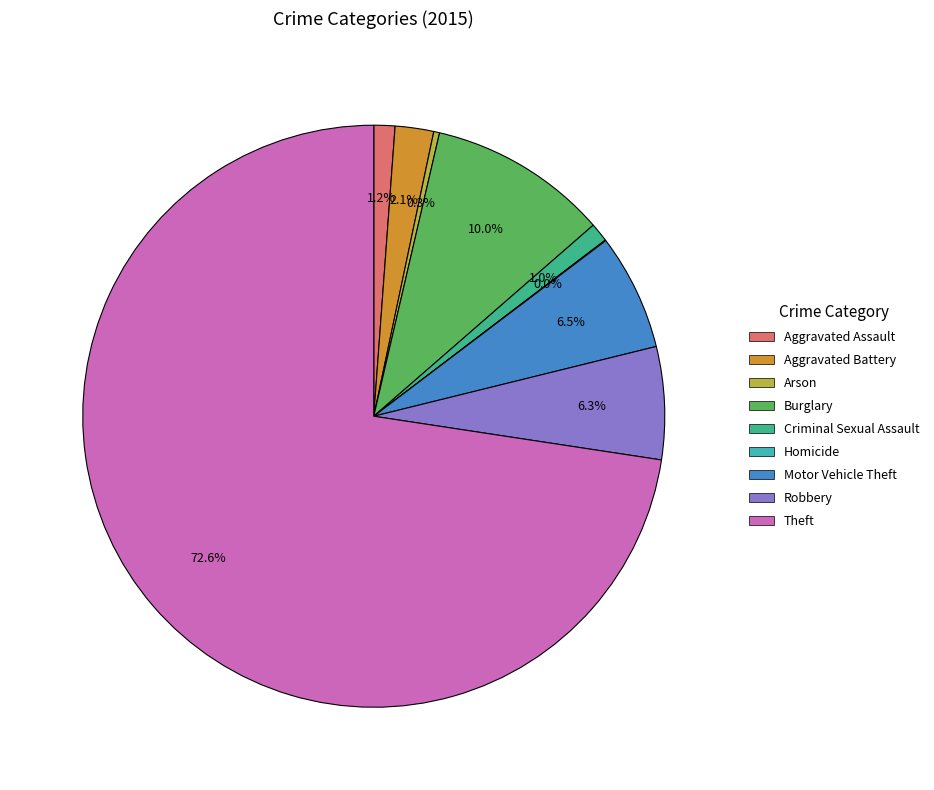

The Arson slice represents 0% of the pie. True or false?

True